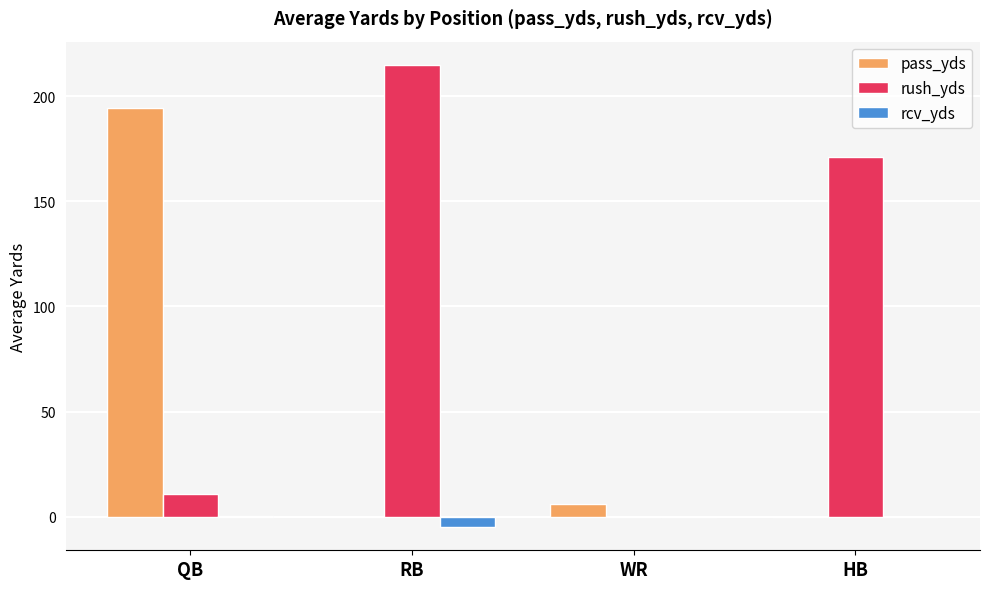

How many categories are shown in the chart?

4